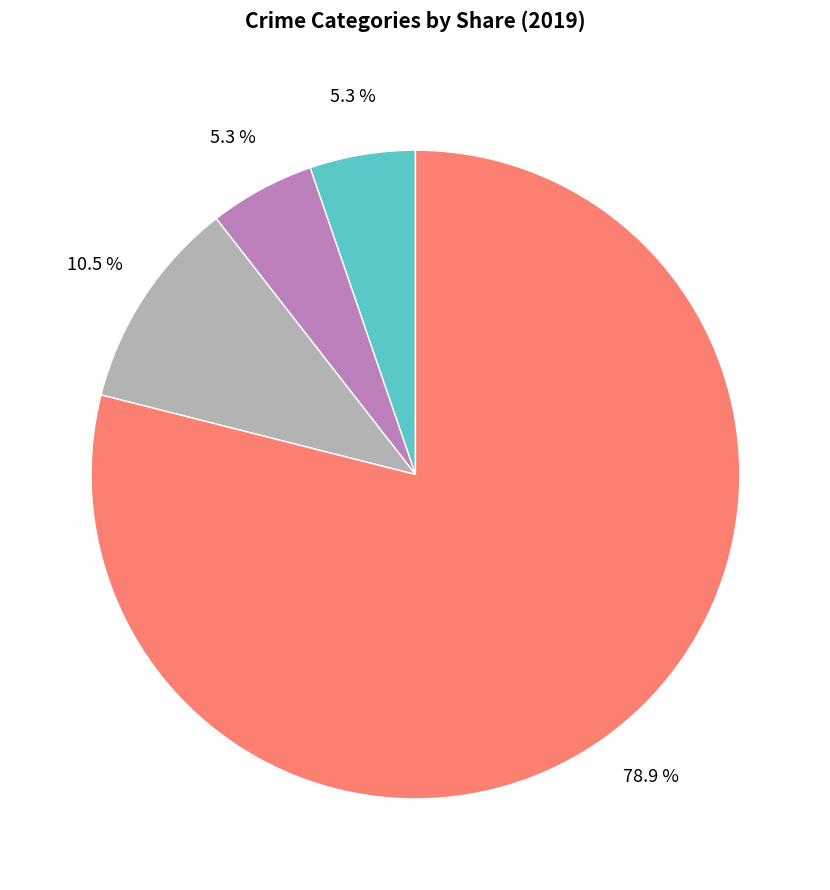

Is there any slice that represents more than half of the pie?

Yes